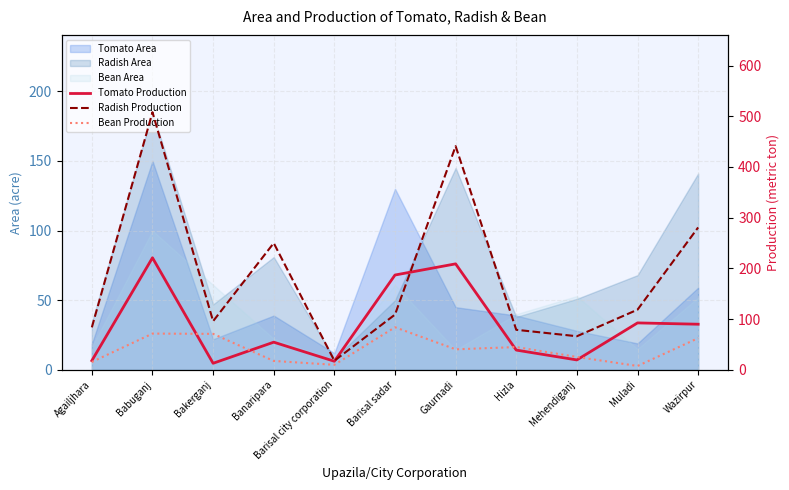

True or false: Tomato Production has more than 1 points higher than both neighbors.

True